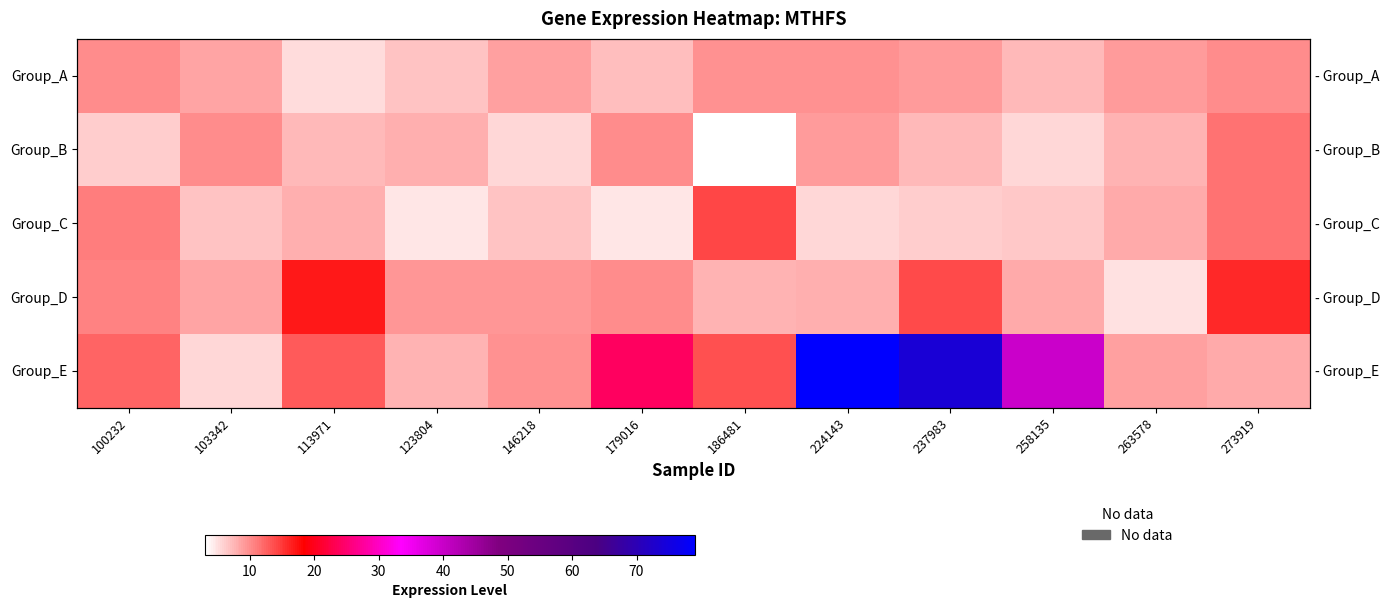

The Group_E series shows 18.6 at 237983. True or false?

False